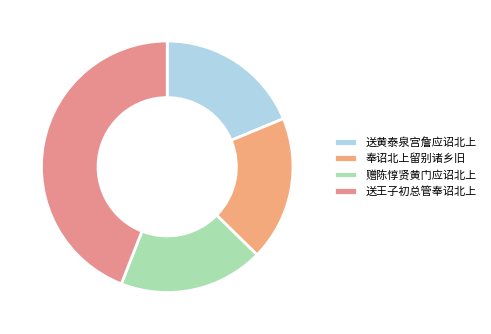

The 送王子初总管奉诏北上 slice represents 44% of the pie. True or false?

True